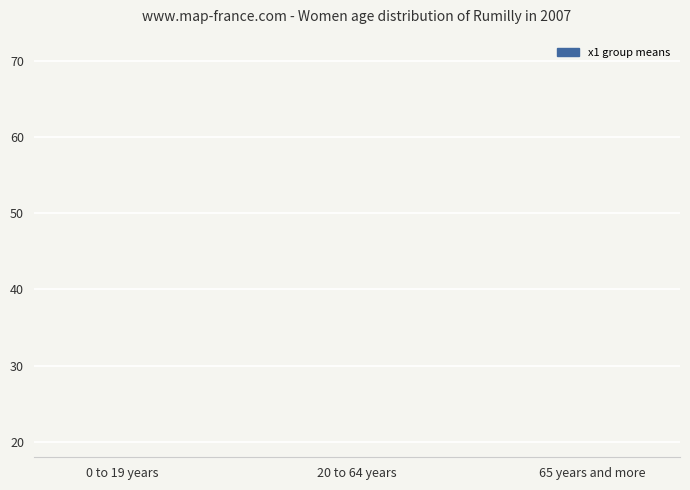

Which category has the highest value across all series?

0 to 19 years